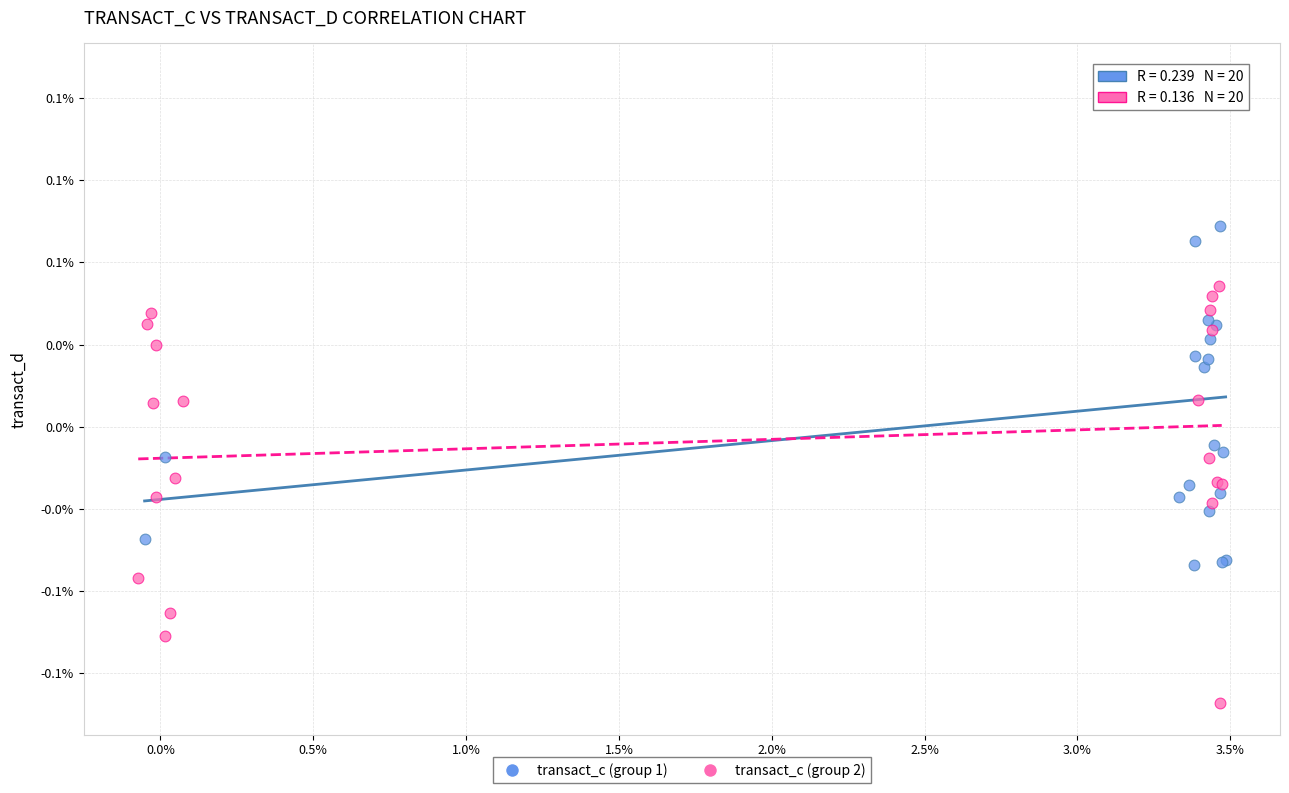

Which series contains the lowest Y value?

transact_c (group 2)